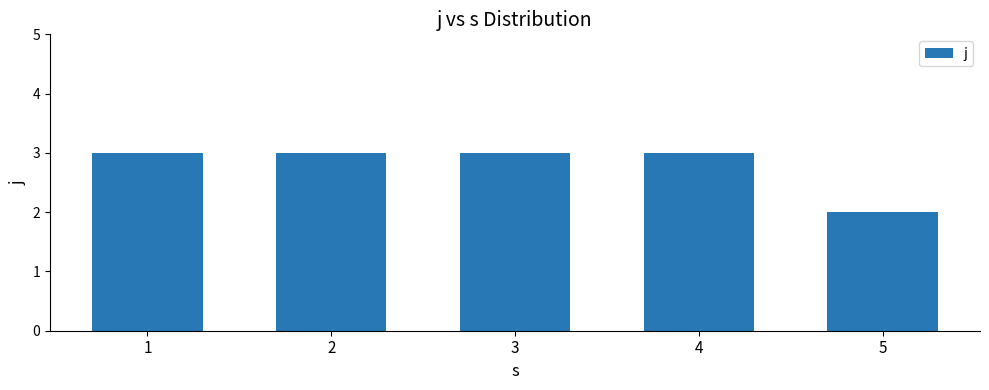

Are the bars horizontal?

No